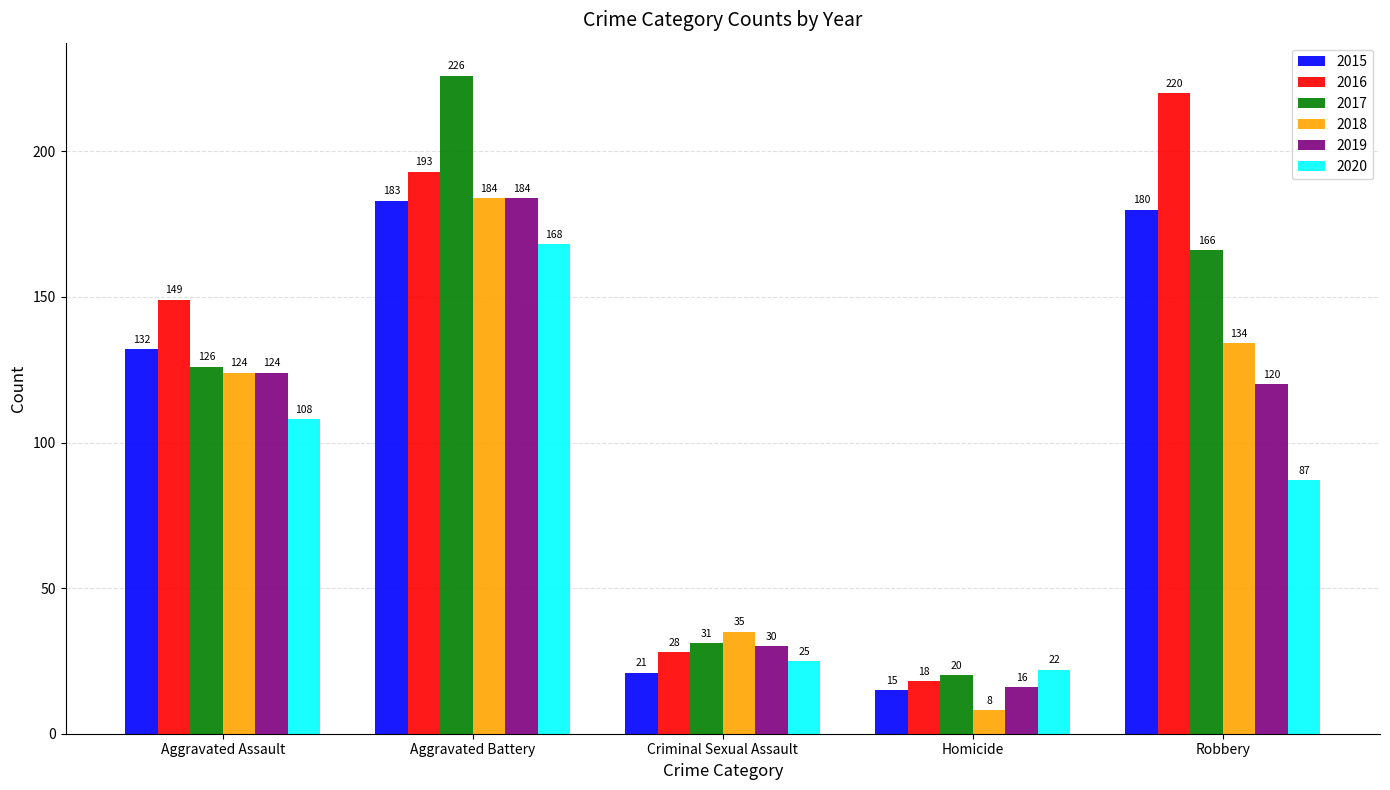

What is the lowest value of the 2019 series?

16